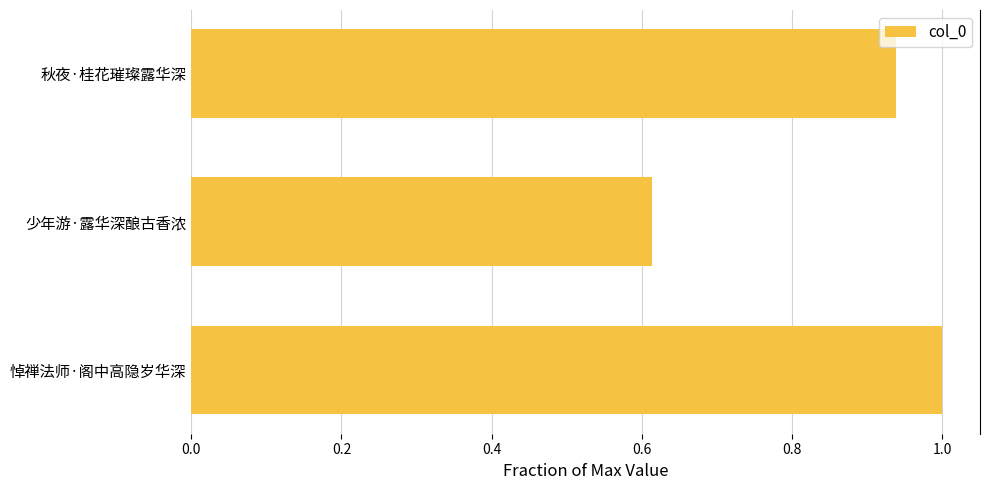

Rank the categories by value from highest to lowest.

悼禅法师·阁中高隐岁华深, 秋夜·桂花璀璨露华深, 少年游·露华深酿古香浓